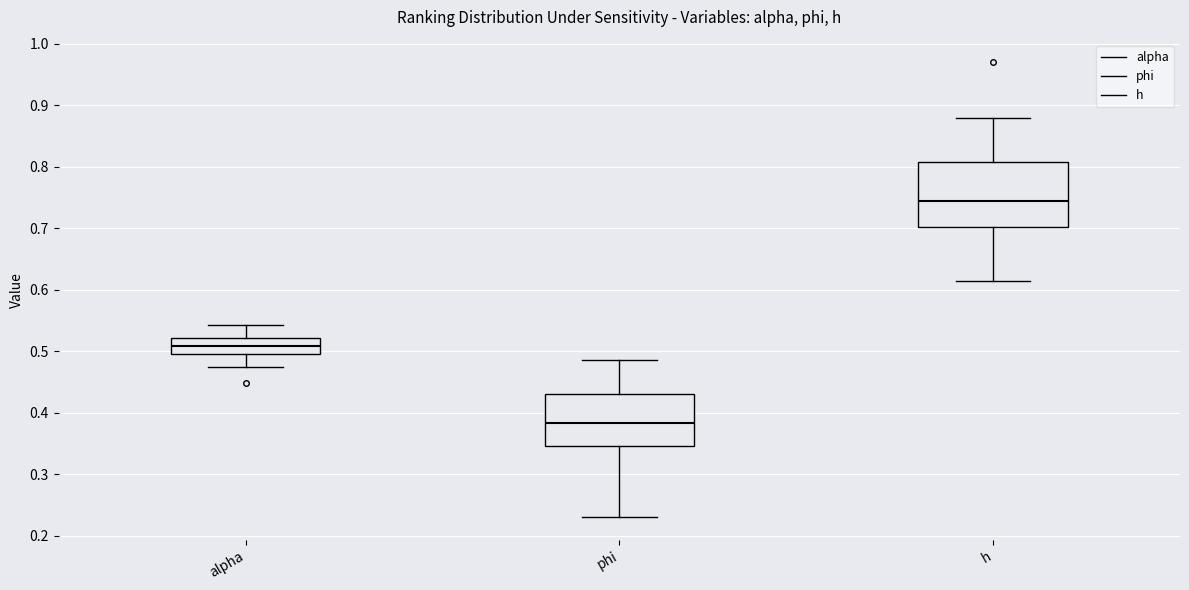

Reading left to right, read every box against the y-axis: the position of its median line, the range the box covers, and the ends of its whiskers. The values are not printed on the chart, so give them approximately, as read against the axis.

alpha: median 0.51, box 0.50 to 0.52, whiskers 0.47 to 0.54
phi: median 0.38, box 0.35 to 0.43, whiskers 0.23 to 0.49
h: median 0.74, box 0.70 to 0.81, whiskers 0.61 to 0.88